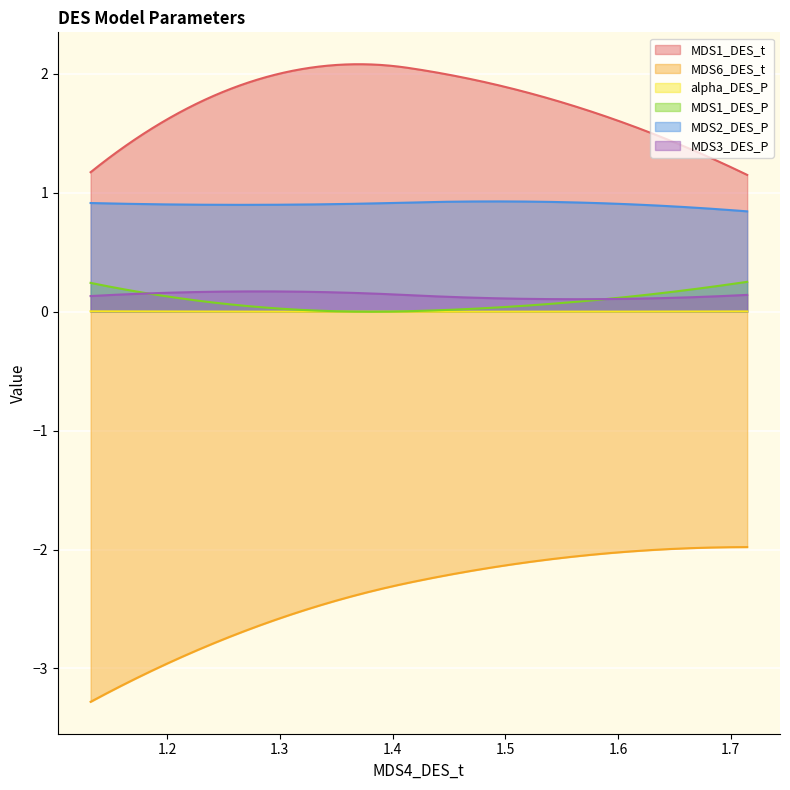

What is the maximum value shown in the chart?

2.1